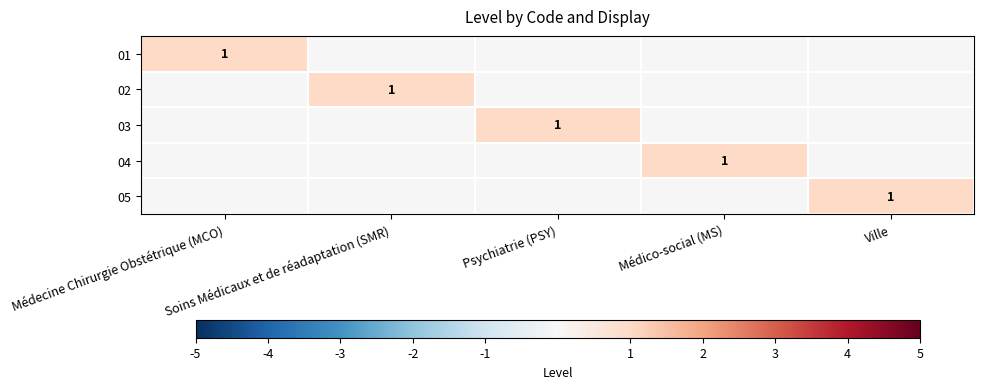

Which category has the highest value across all series?

Médecine Chirurgie Obstétrique (MCO)